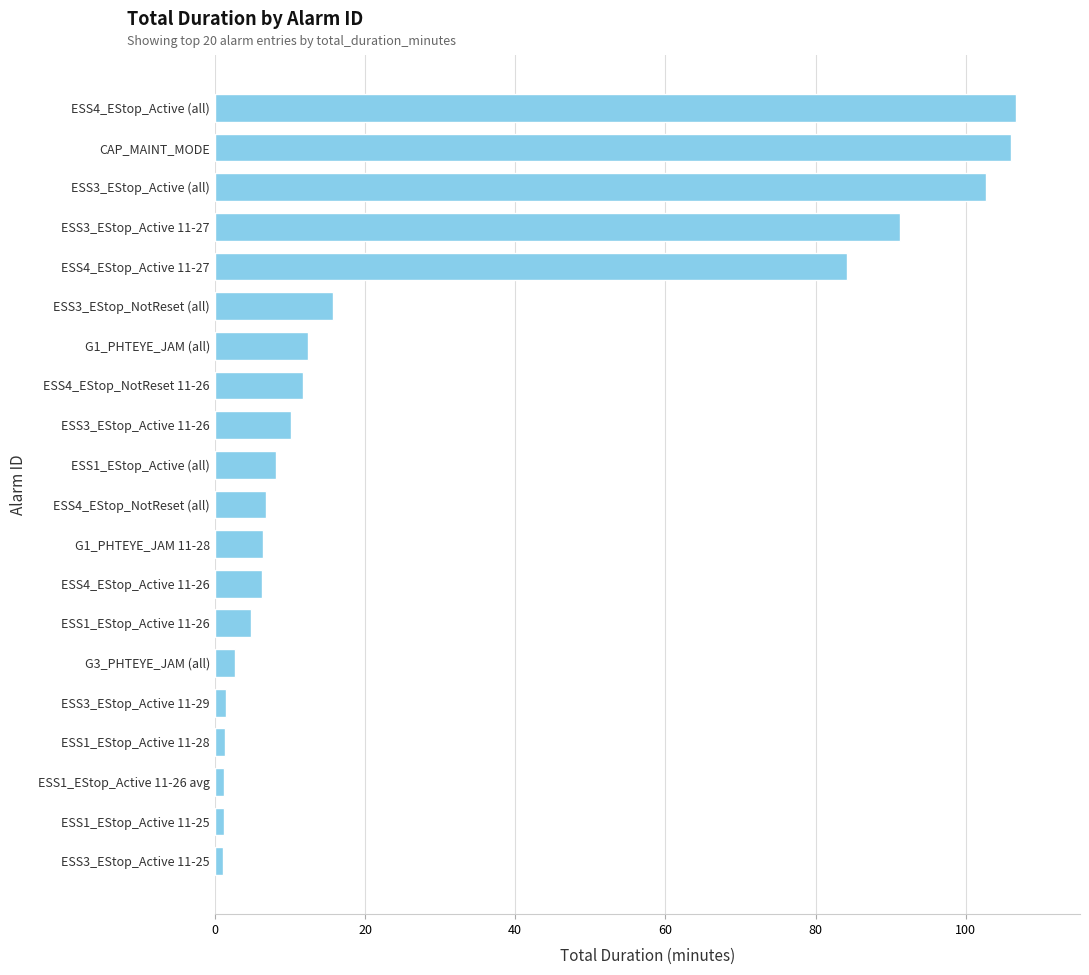

What is the smallest value displayed?

1.1